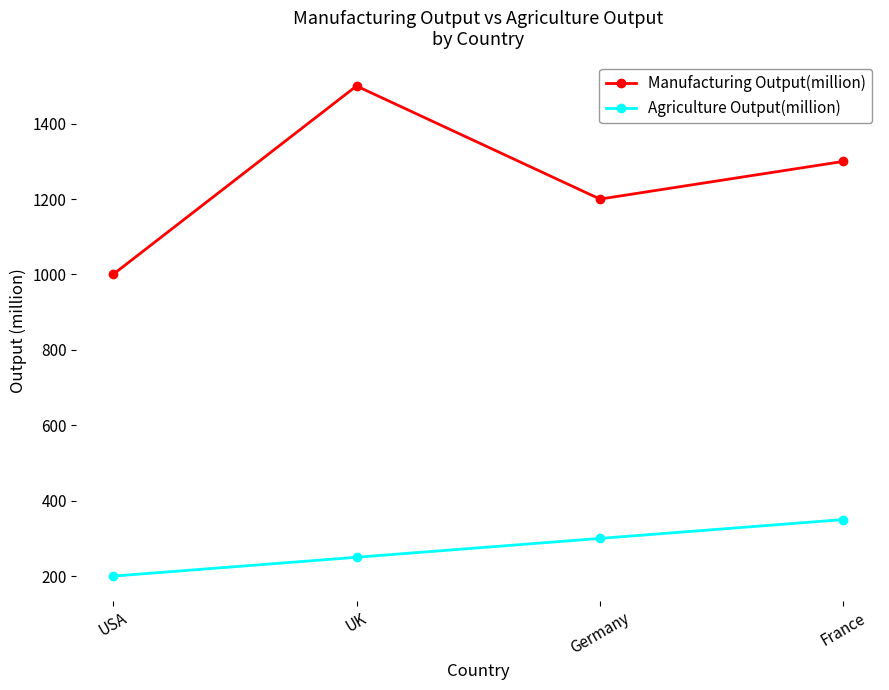

What is the average value of the Manufacturing Output(million) series?

1250